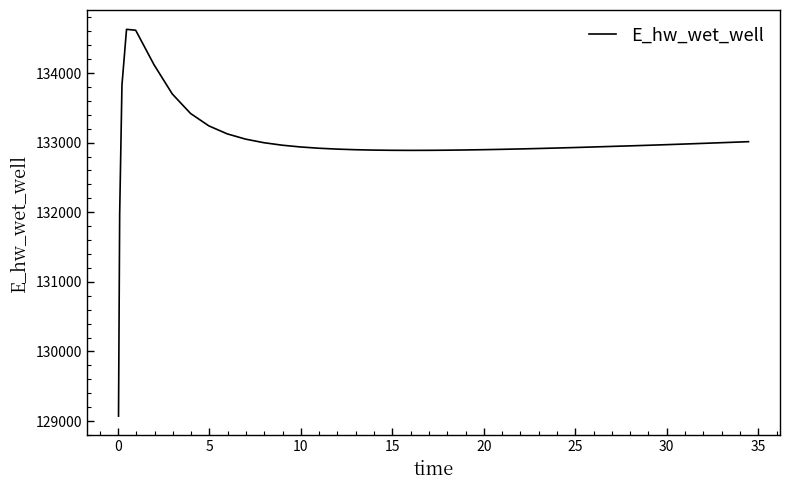

How many lines are shown in the chart?

1